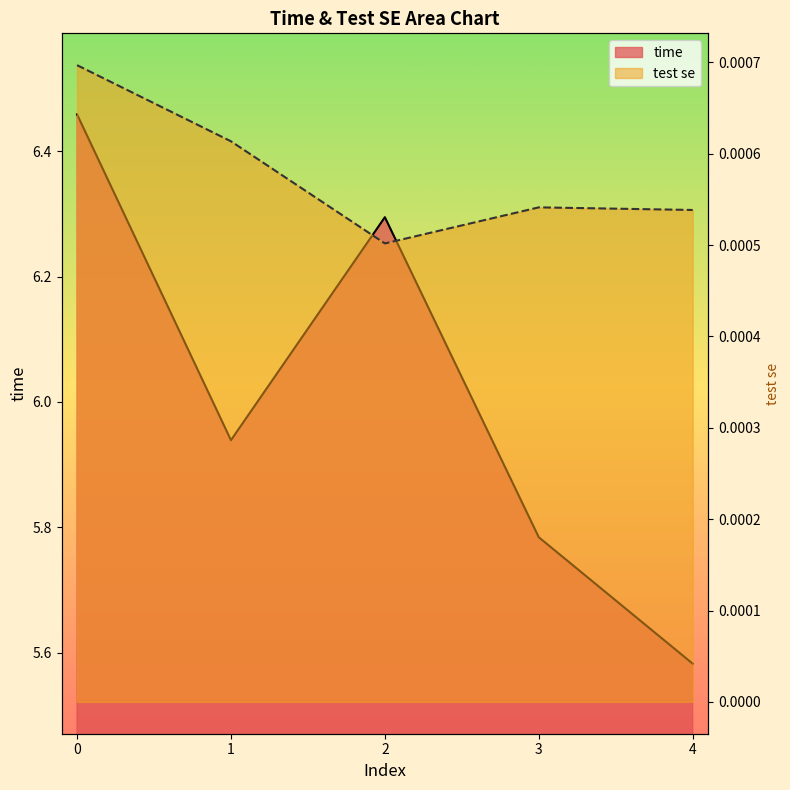

Reading left to right, list all the values displayed in this chart.

time: 0=6.5	1=5.9	2=6.3	3=5.8	4=5.6
test se: 0=0.0	1=0.0	2=0.0	3=0.0	4=0.0